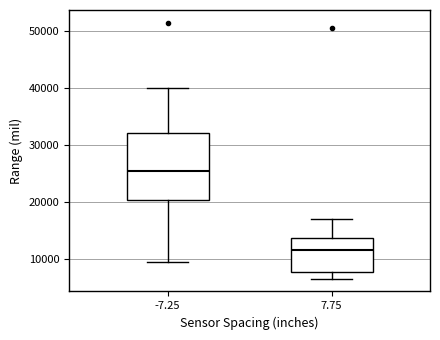

Reading left to right, read every box against the y-axis: the position of its median line, the range the box covers, and the ends of its whiskers. The values are not printed on the chart, so give them approximately, as read against the axis.

-7.25: median 25000, box 20000 to 32000, whiskers 10000 to 40000
7.75: median 12000, box 8000 to 14000, whiskers 7000 to 17000